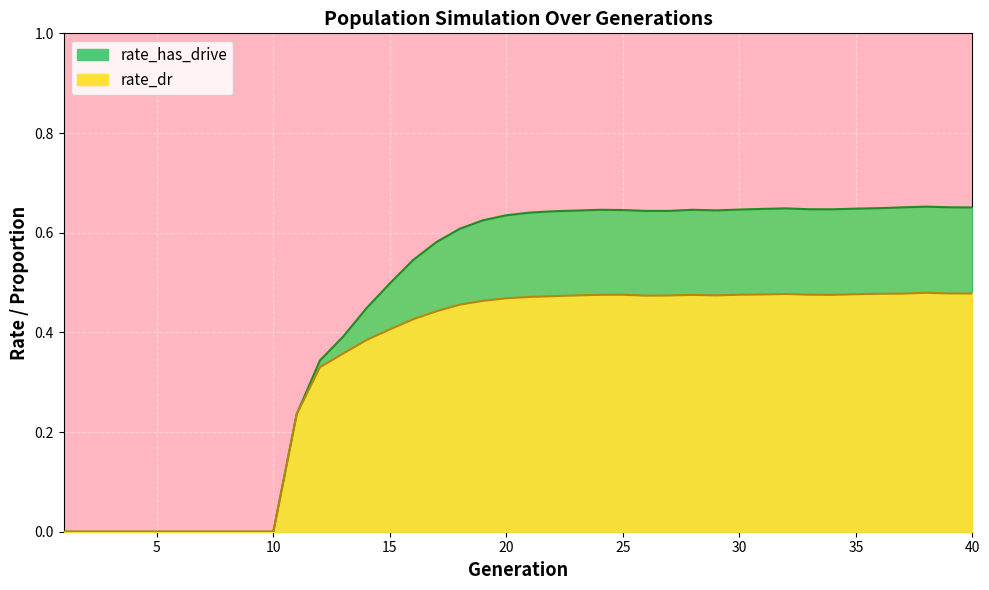

How many lines are shown in the chart?

2